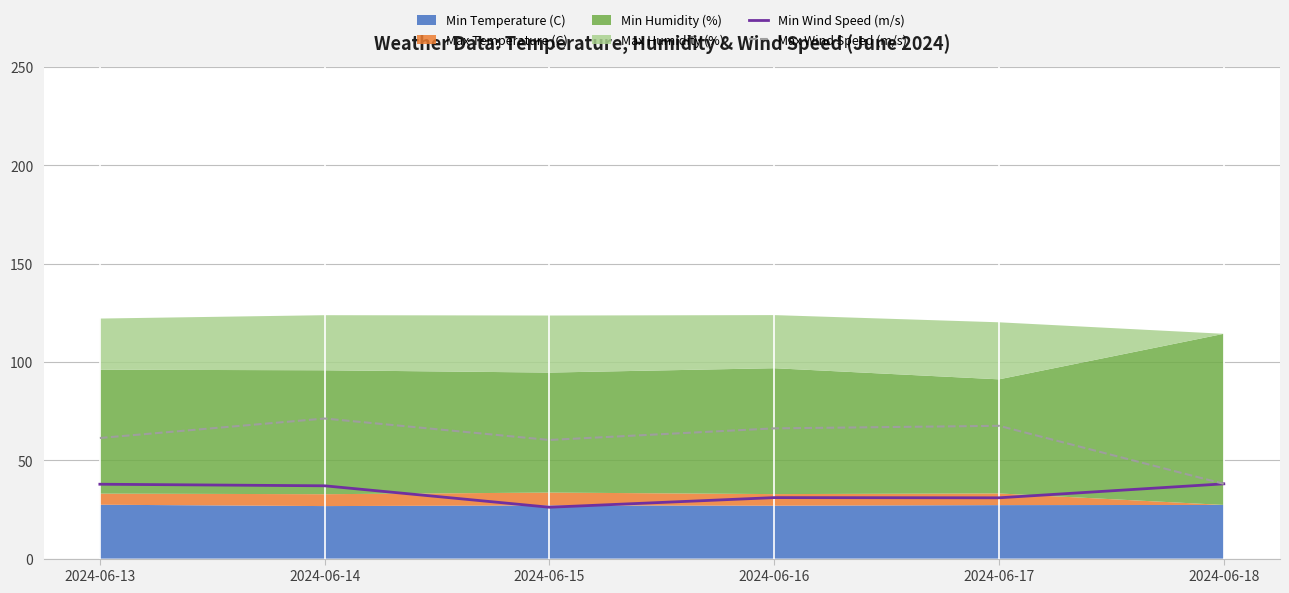

True or false: Max Wind Speed (m/s) and Min Wind Speed (m/s) intersect in this chart.

False